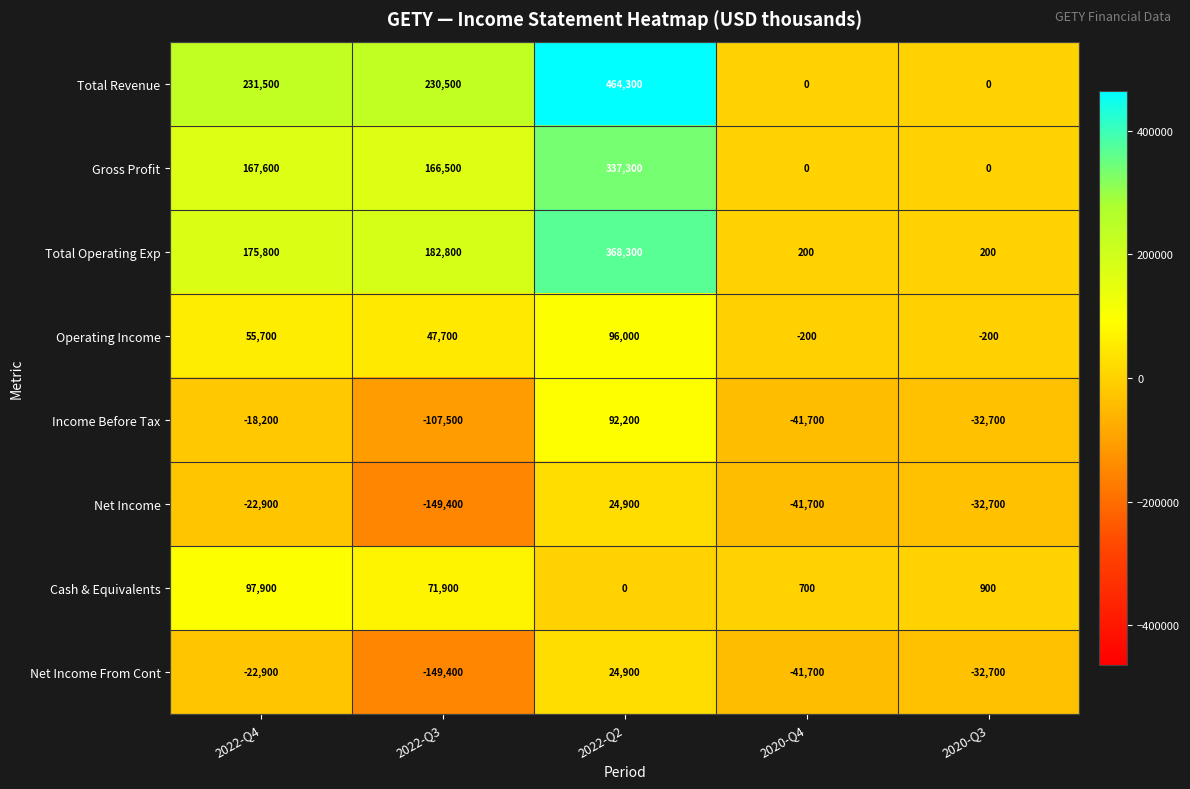

How many data points does each series have?

5